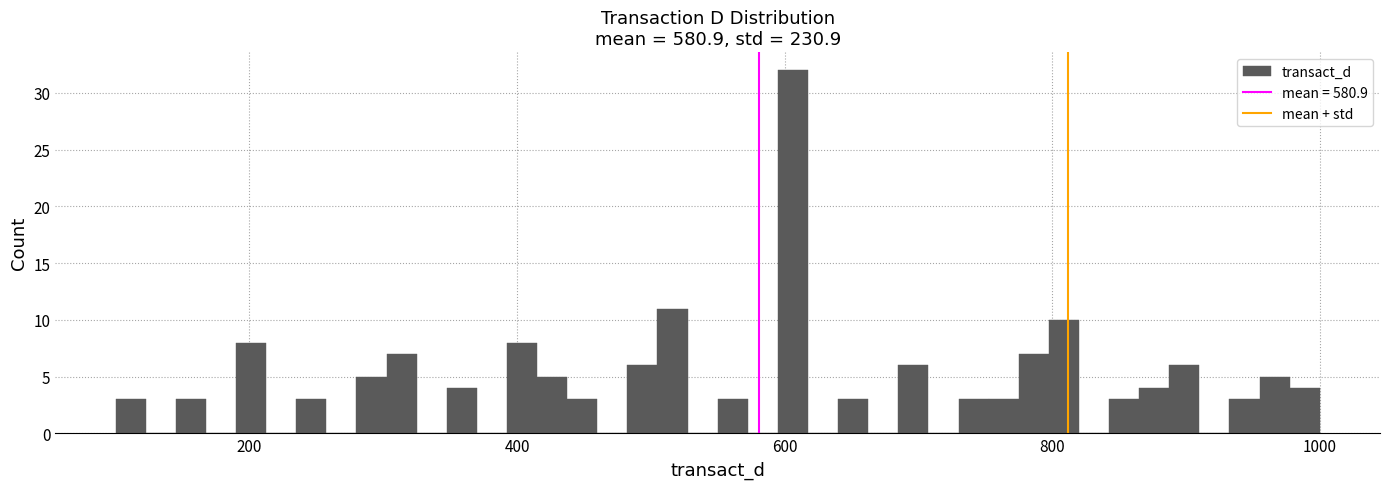

Read against the x-axis, roughly where is the centre of the tallest bar?

600